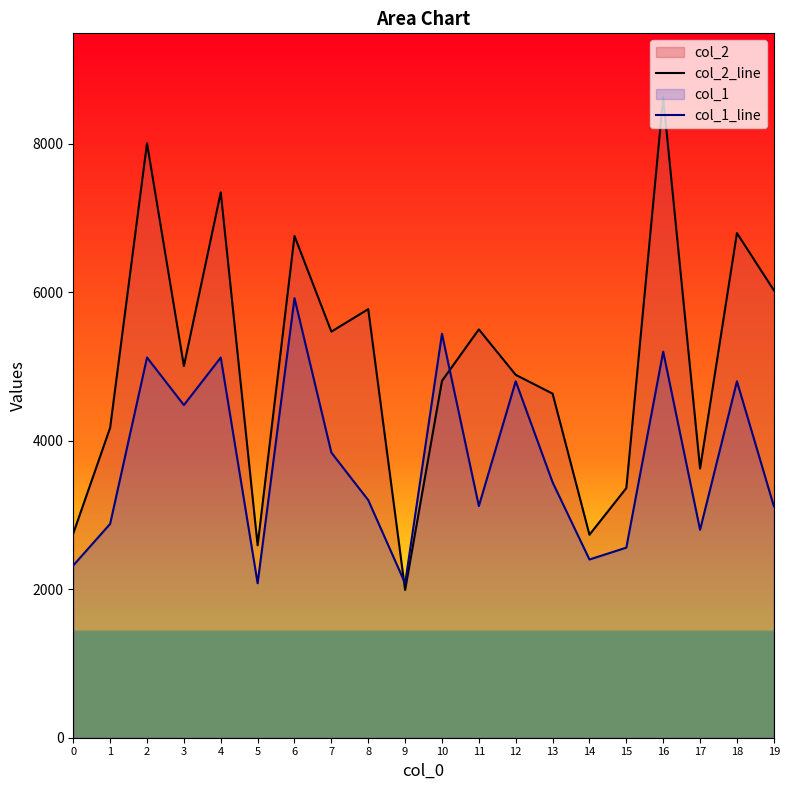

True or false: col_2_line and col_1_line cross at least once.

True